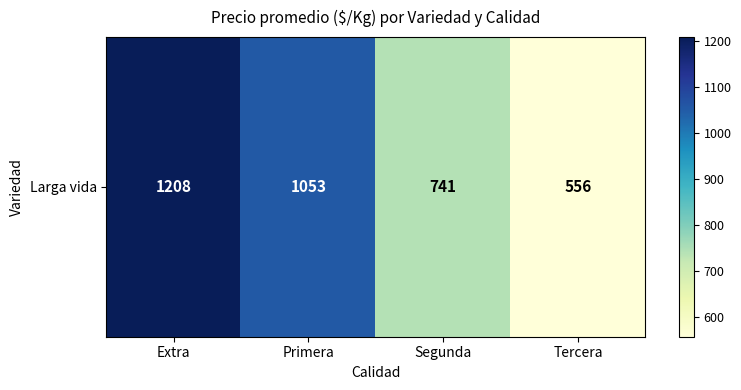

Is it true that the value at Primera is 1053?

True